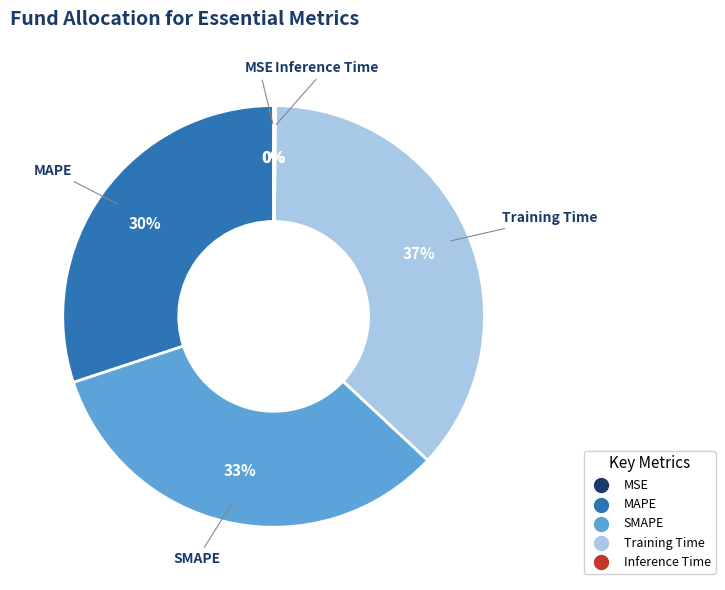

Is Training Time the majority of the pie?

No